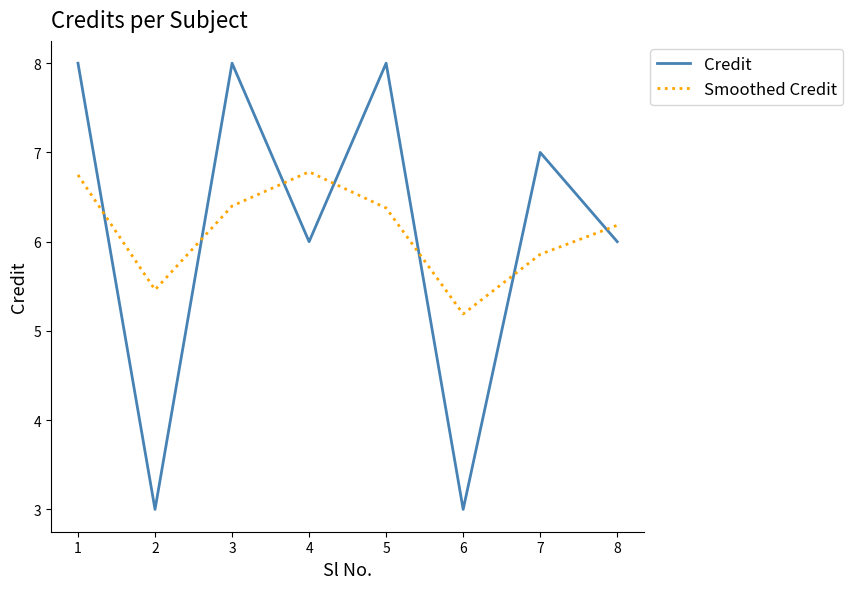

What is the spread (max minus min) of values at 2?

2.5